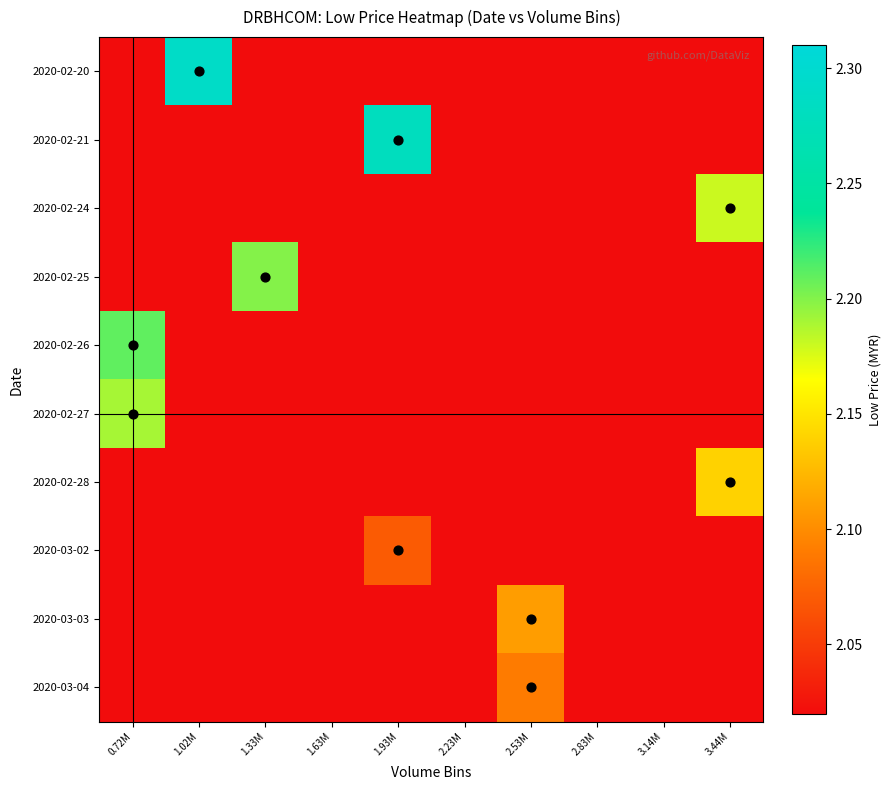

Rank the series at 1.33M from highest to lowest value.

2020-02-25, 2020-02-20, 2020-02-21, 2020-02-24, 2020-02-26, 2020-02-27, 2020-02-28, 2020-03-02, 2020-03-03, 2020-03-04